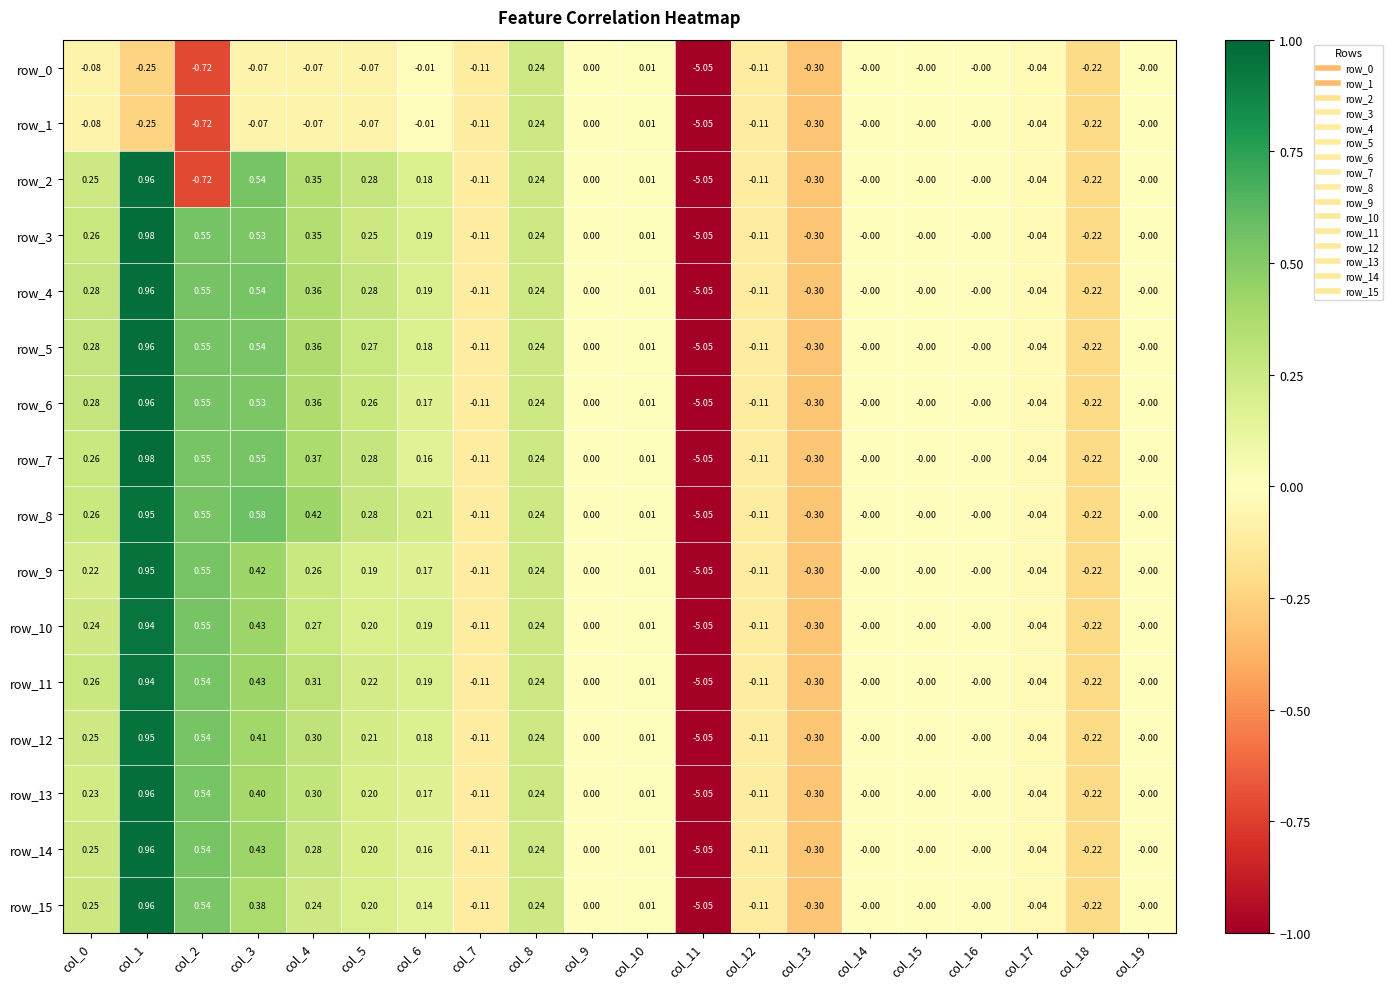

How many distinct data groups are displayed?

16